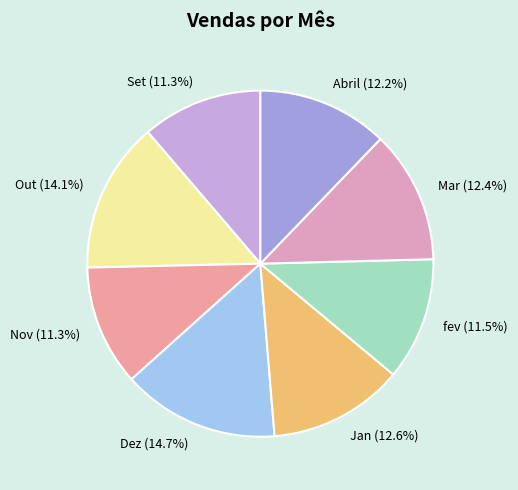

Count the number of slices in the pie.

8